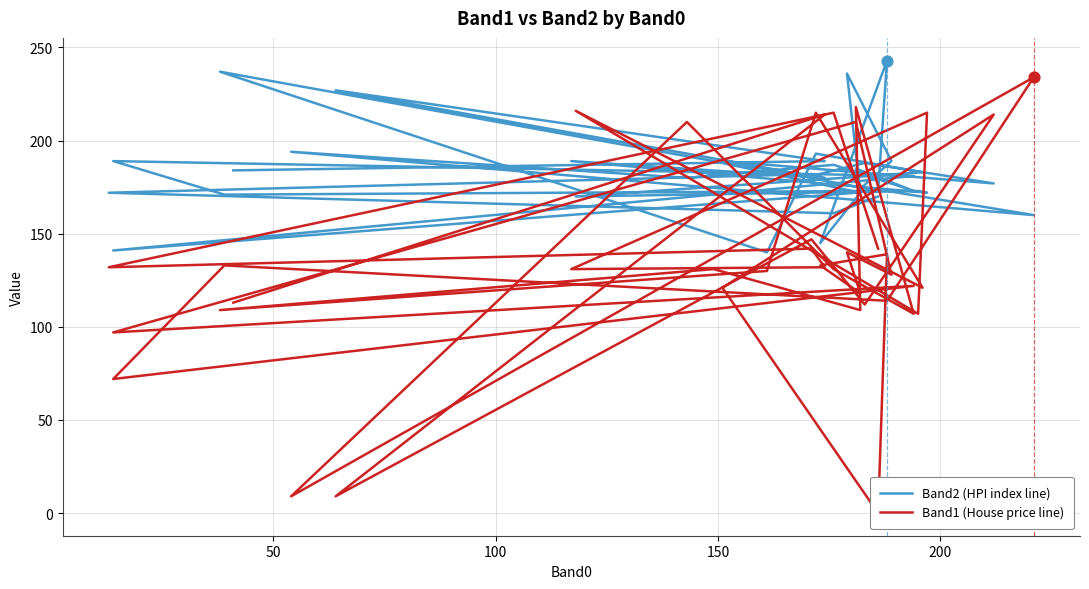

What are all the series names shown in the legend?

Band2 (HPI index line), Band1 (House price line)